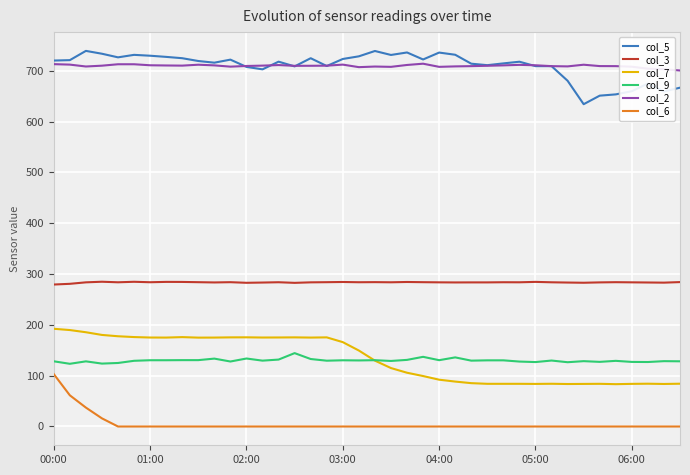

What is the greatest value displayed?

739.2